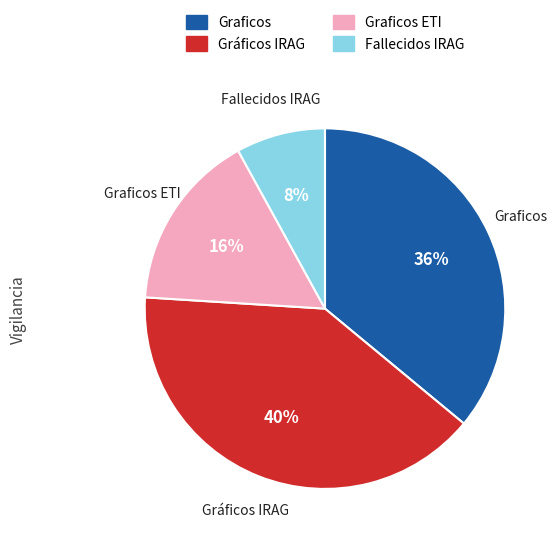

How many slices are in this pie chart?

4